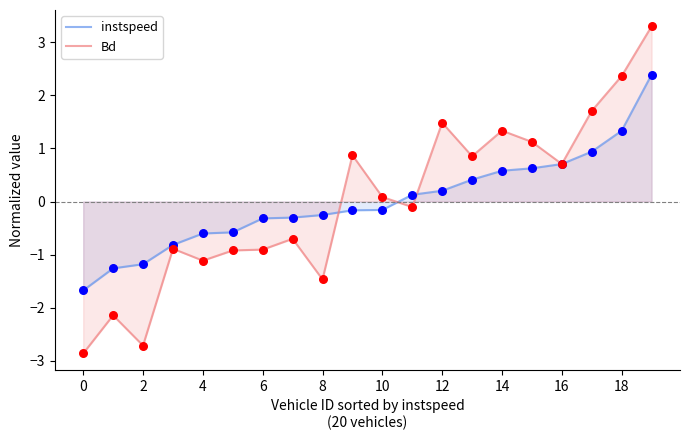

At which category is the sum across all series the highest?

19